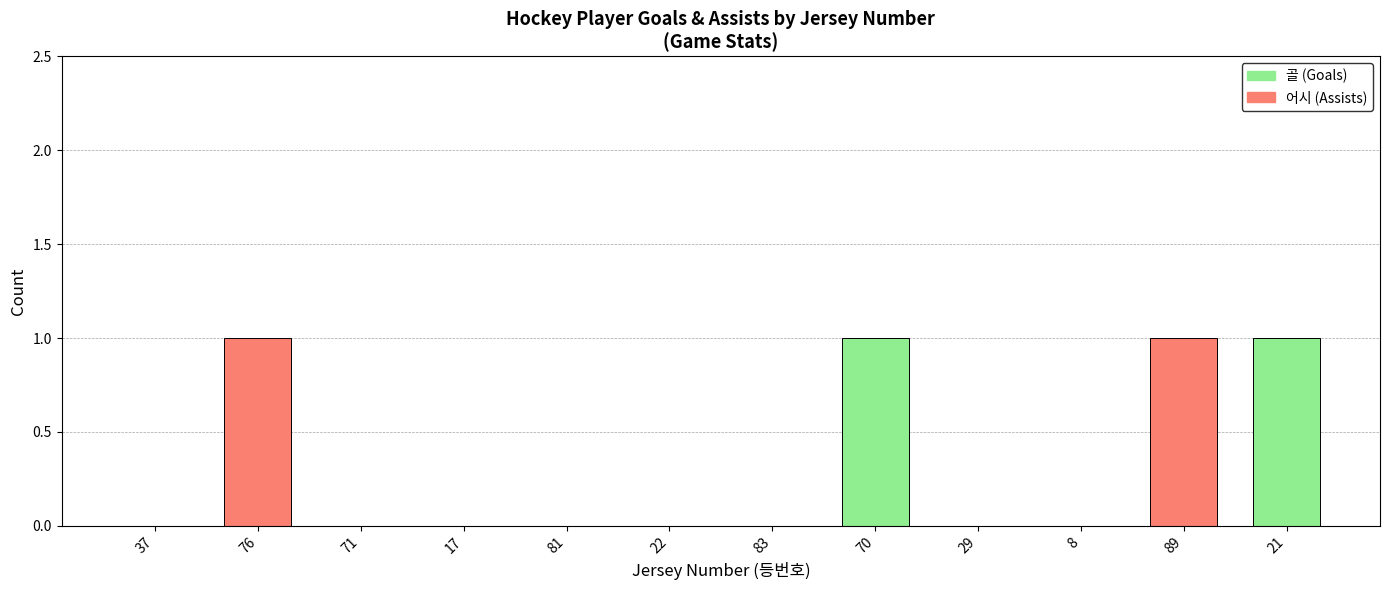

How many series are shown in this chart?

2